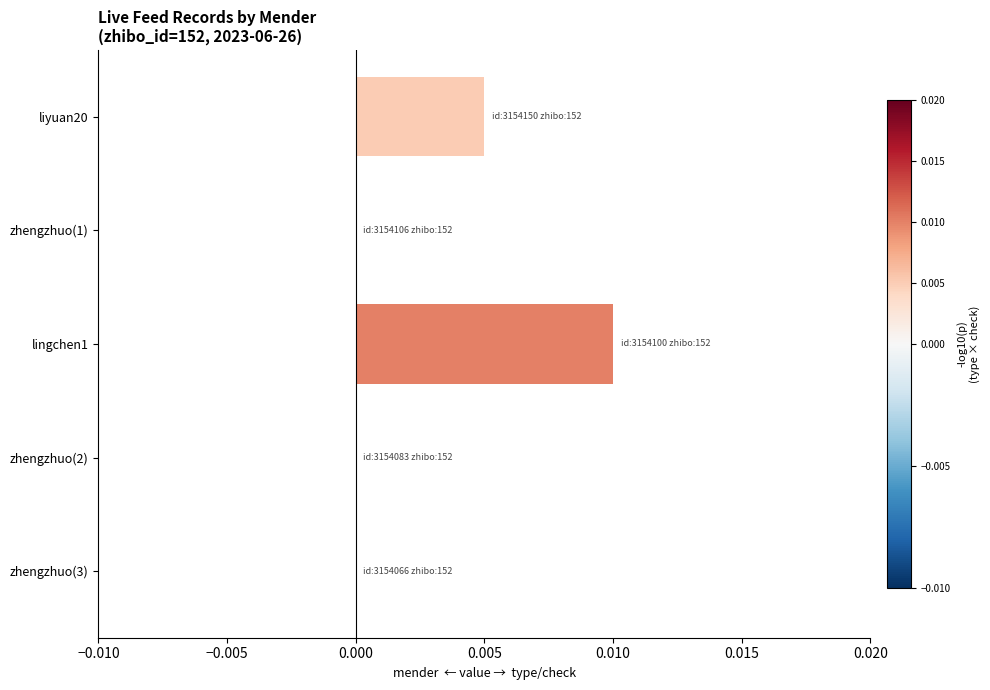

True or false: the data shows 0.0 at zhengzhuo(3).

True